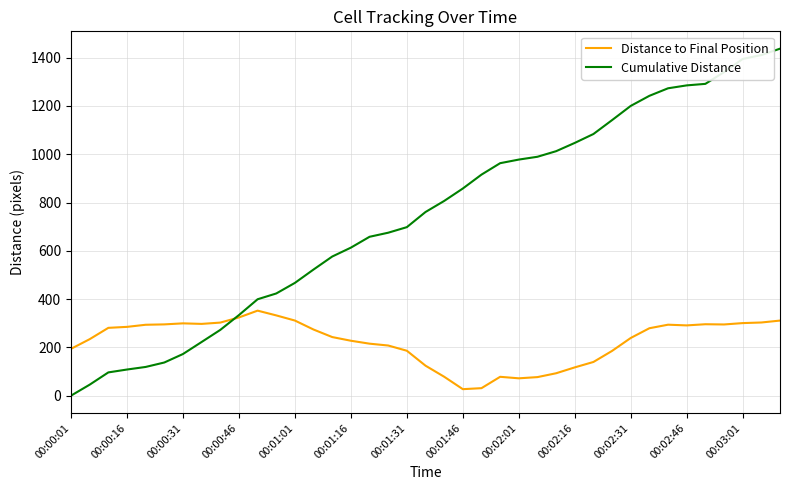

List the series in order of their overall mean, highest first.

Cumulative Distance, Distance to Final Position